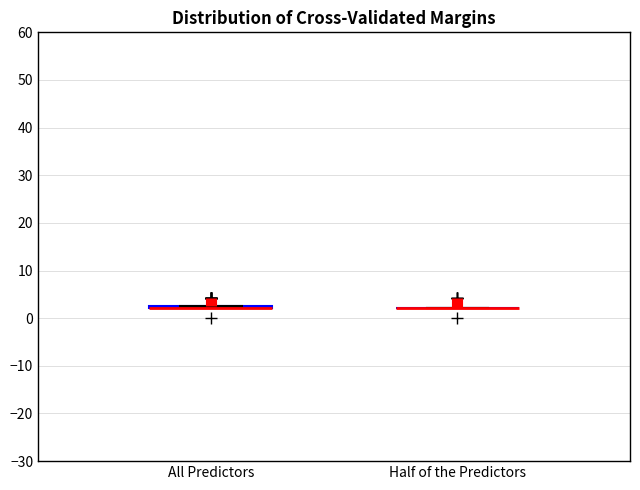

Where is the upper edge of the box for All Predictors on the y-axis? The values are not printed on the chart, so give them approximately, as read against the axis.

3